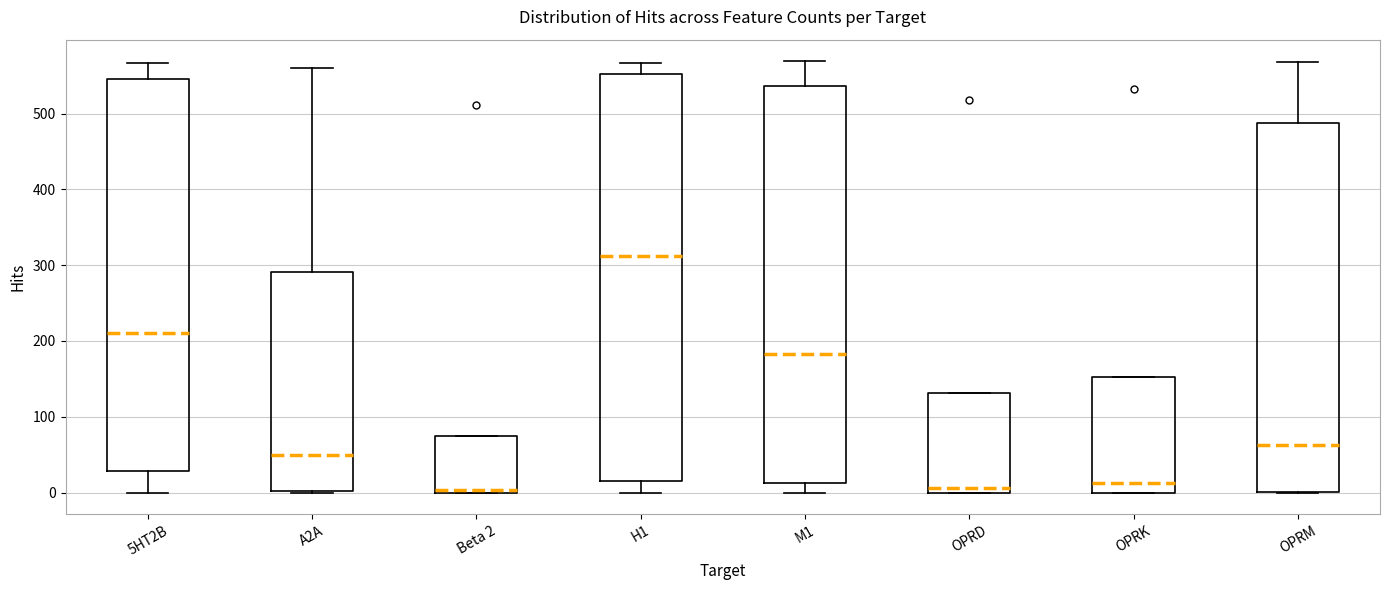

Reading left to right, transcribe this box plot: for each box, give where its median line is, the range the box spans, and where its two whiskers end, as read against the y-axis. The values are not printed on the chart, so give them approximately, as read against the axis.

5HT2B: median 210, box 30 to 550, whiskers 0 to 570
A2A: median 50, box 0 to 290, whiskers 0 to 560
Beta 2: median 0, box 0 to 70, whiskers 0 to 70
H1: median 310, box 20 to 550, whiskers 0 to 570
M1: median 180, box 10 to 540, whiskers 0 to 570
OPRD: median 10, box 0 to 130, whiskers 0 to 130
OPRK: median 10, box 0 to 150, whiskers 0 to 150
OPRM: median 60, box 0 to 490, whiskers 0 to 570